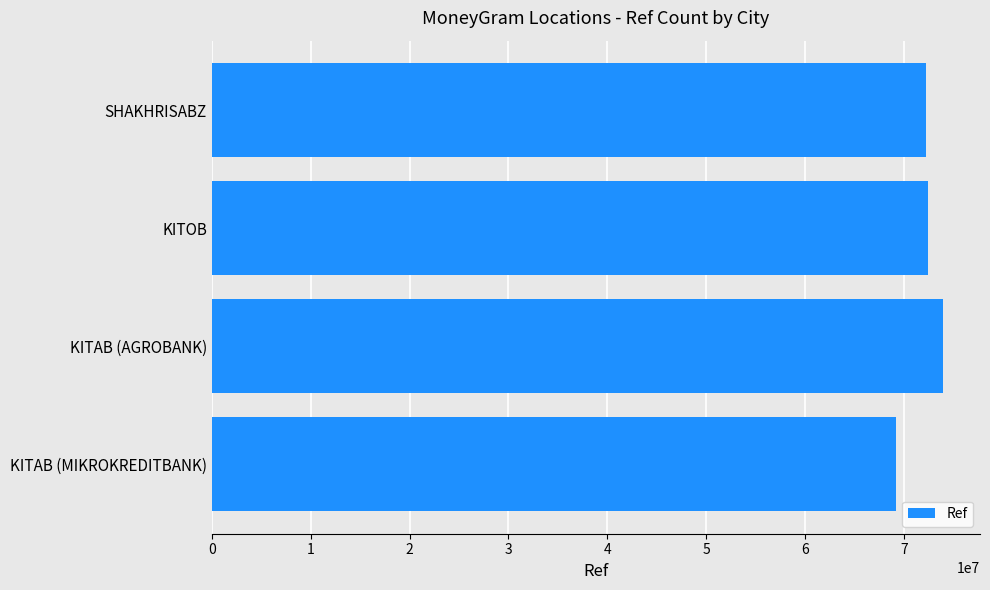

What is the smallest value displayed?

69234422